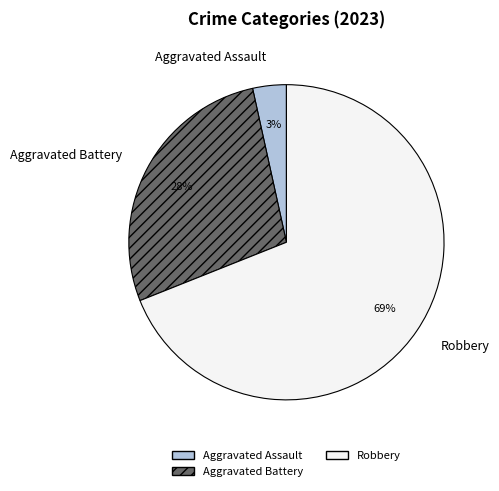

To the nearest percent, what is the average slice percentage?

33%